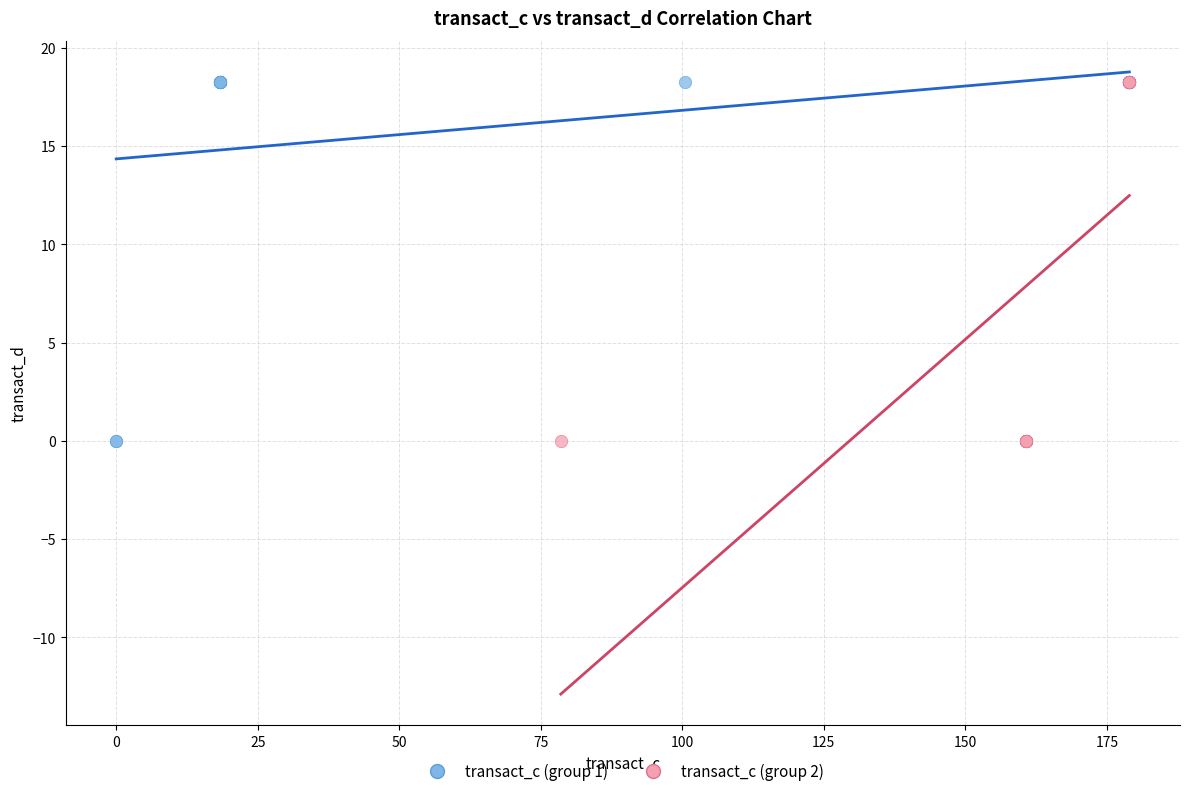

What are all the series names shown in the legend?

transact_c (group 1), transact_c (group 2)